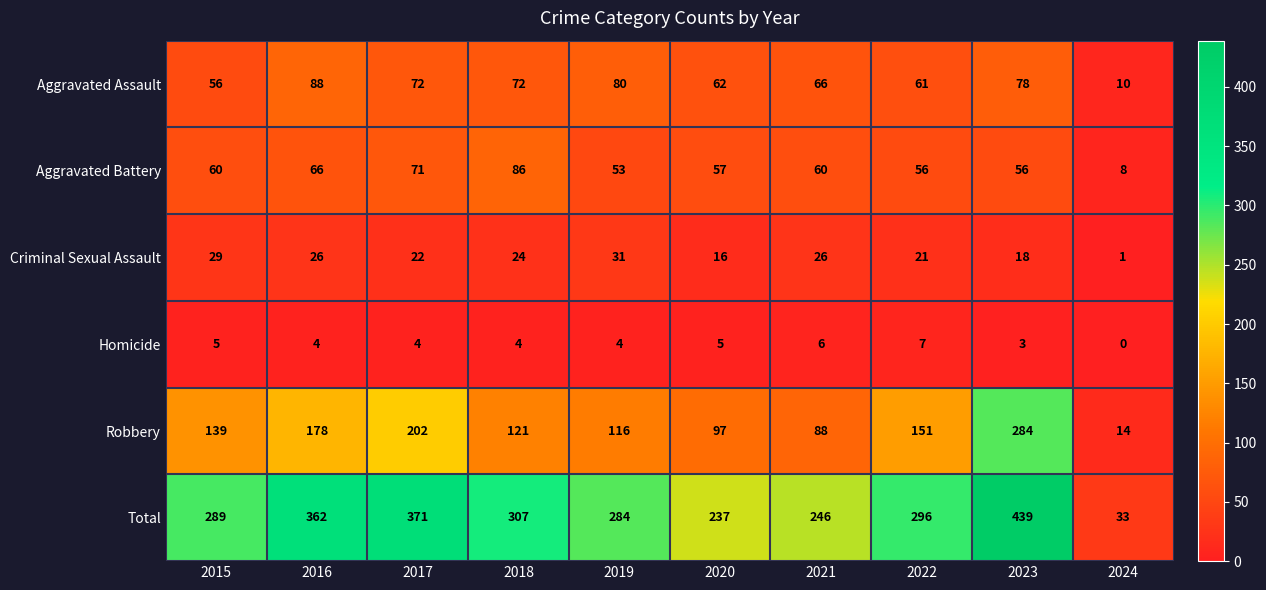

Which series changed the most between 2017 and 2021?

Total